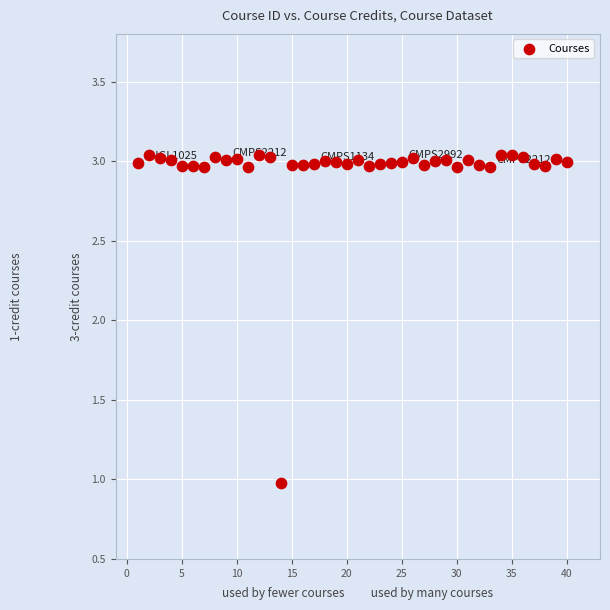

What is the range of X values (max minus min)?

39.0